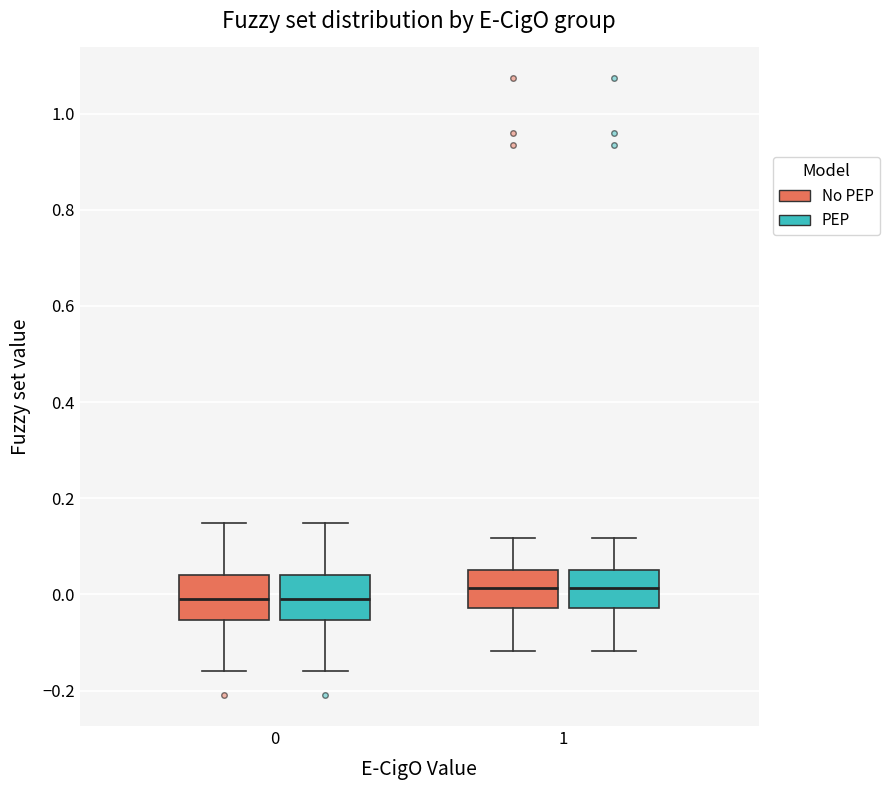

Reading left to right, transcribe this box plot: for each box, give where its median line is, the range the box spans, and where its two whiskers end, as read against the y-axis. The values are not printed on the chart, so give them approximately, as read against the axis.

0 (No PEP): median -0.02, box -0.06 to 0.04, whiskers -0.16 to 0.14
0 (PEP): median -0.02, box -0.06 to 0.04, whiskers -0.16 to 0.14
1 (No PEP): median 0.02, box -0.02 to 0.06, whiskers -0.12 to 0.12
1 (PEP): median 0.02, box -0.02 to 0.06, whiskers -0.12 to 0.12